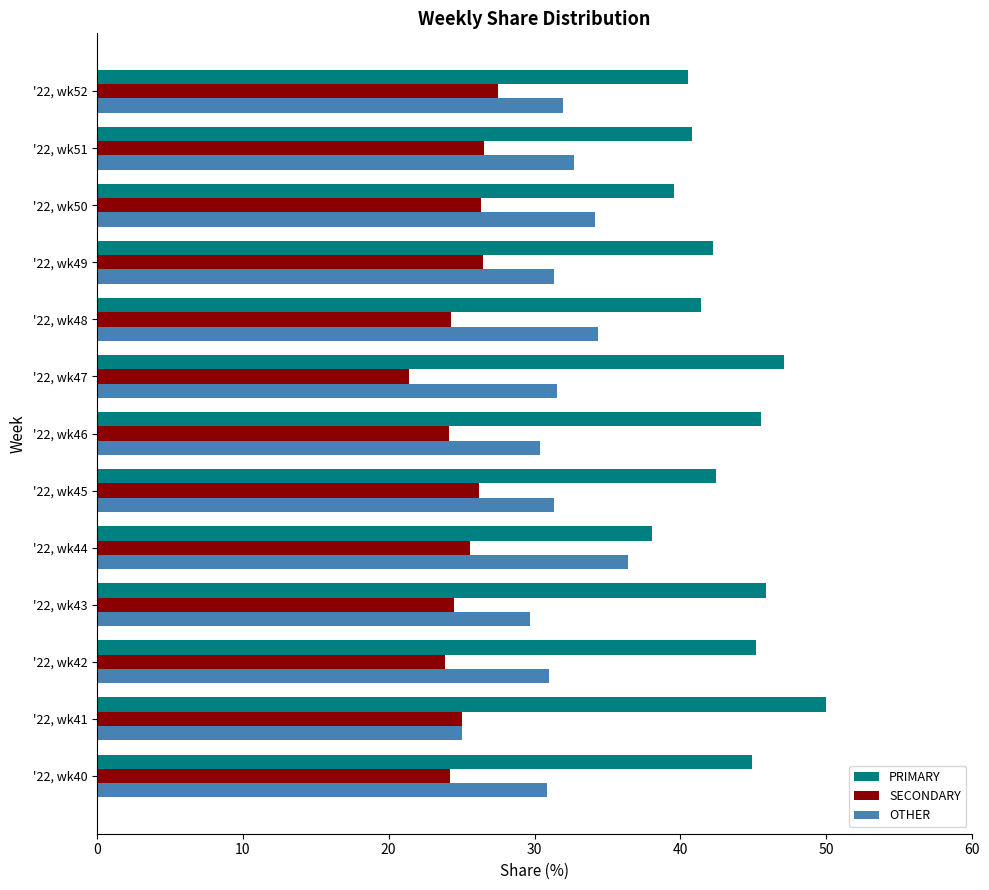

True or false: PRIMARY has a value of 19.4 at '22, wk46.

False